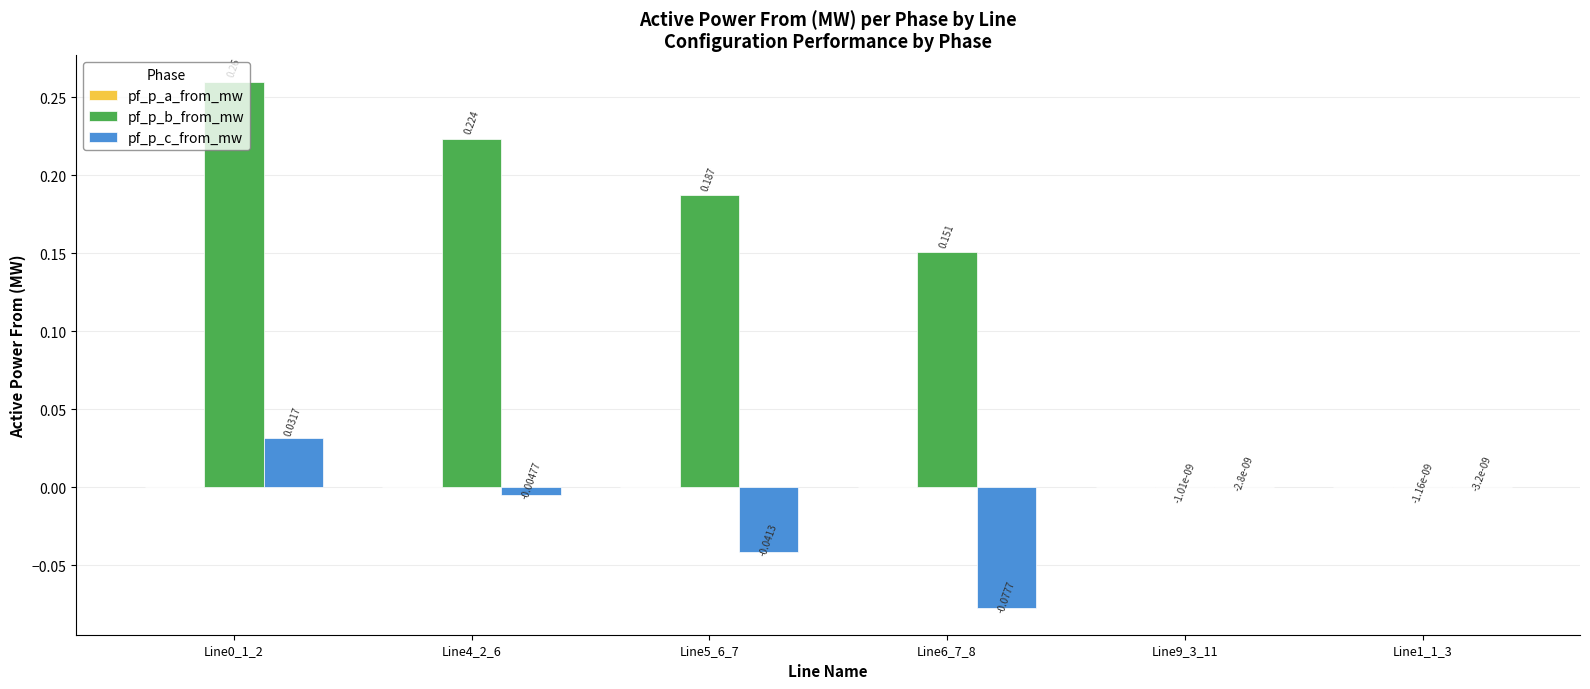

Between Line4_2_6 and Line9_3_11, which series saw the biggest shift?

pf_p_b_from_mw